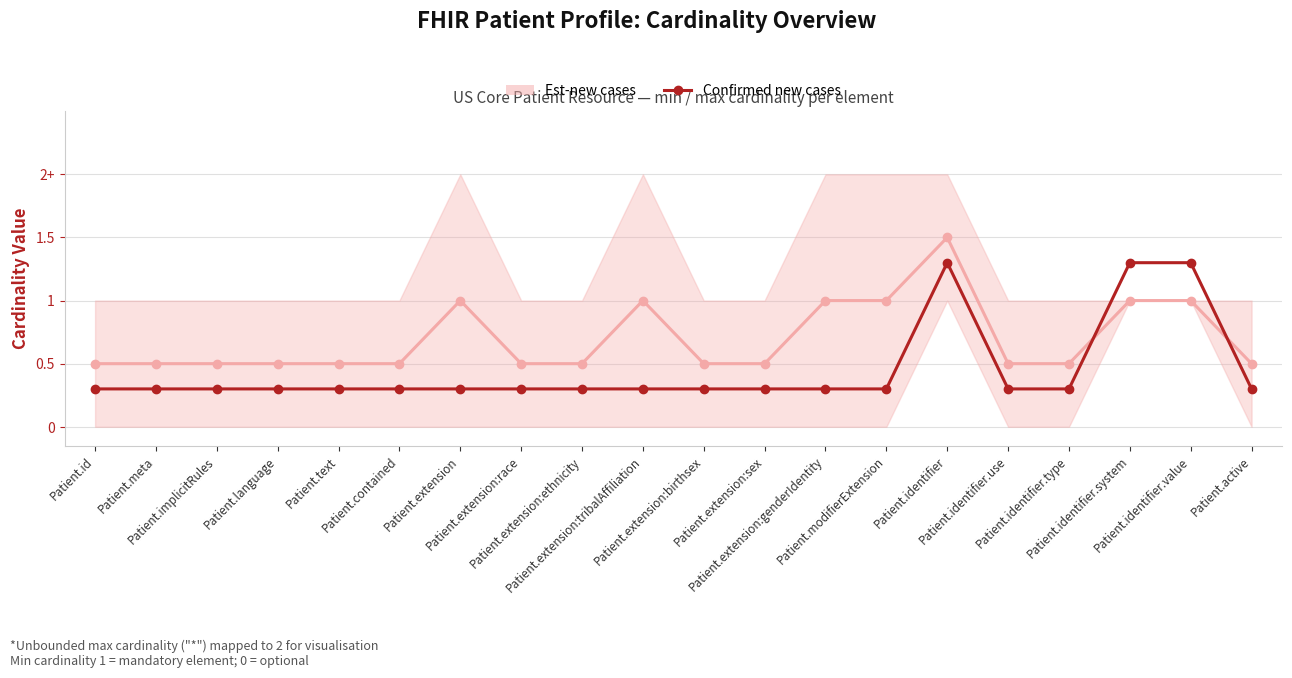

What is the sum of the Confirmed new cases values at Patient.identifier.type and Patient.extension:race?

0.6